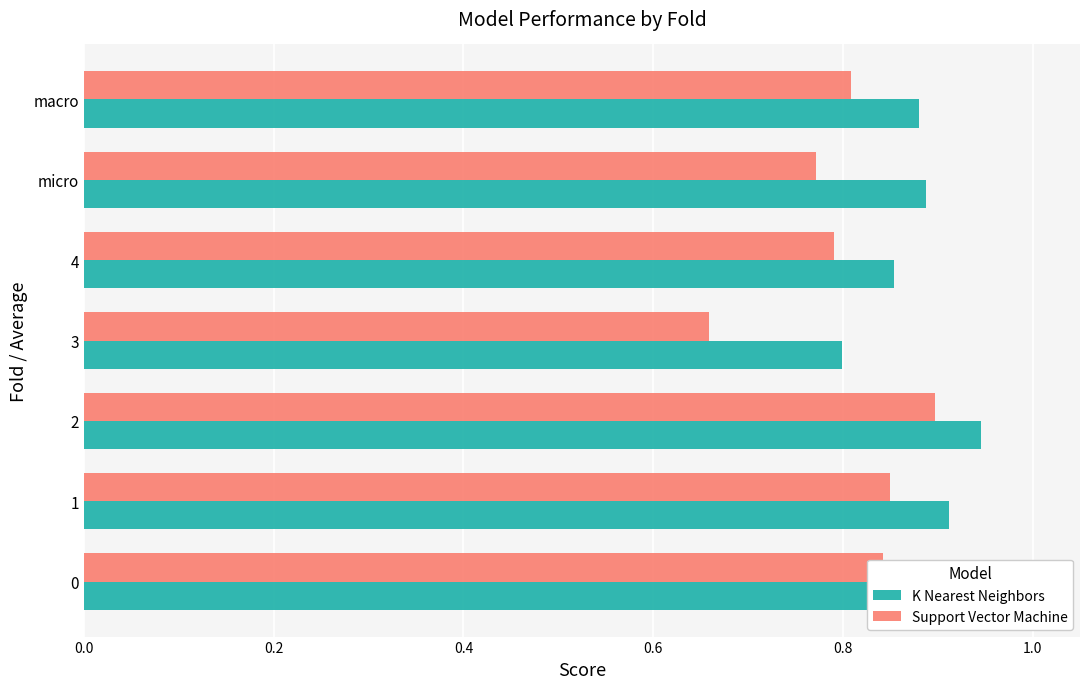

Rank the series by their maximum value, from highest to lowest.

K Nearest Neighbors, Support Vector Machine